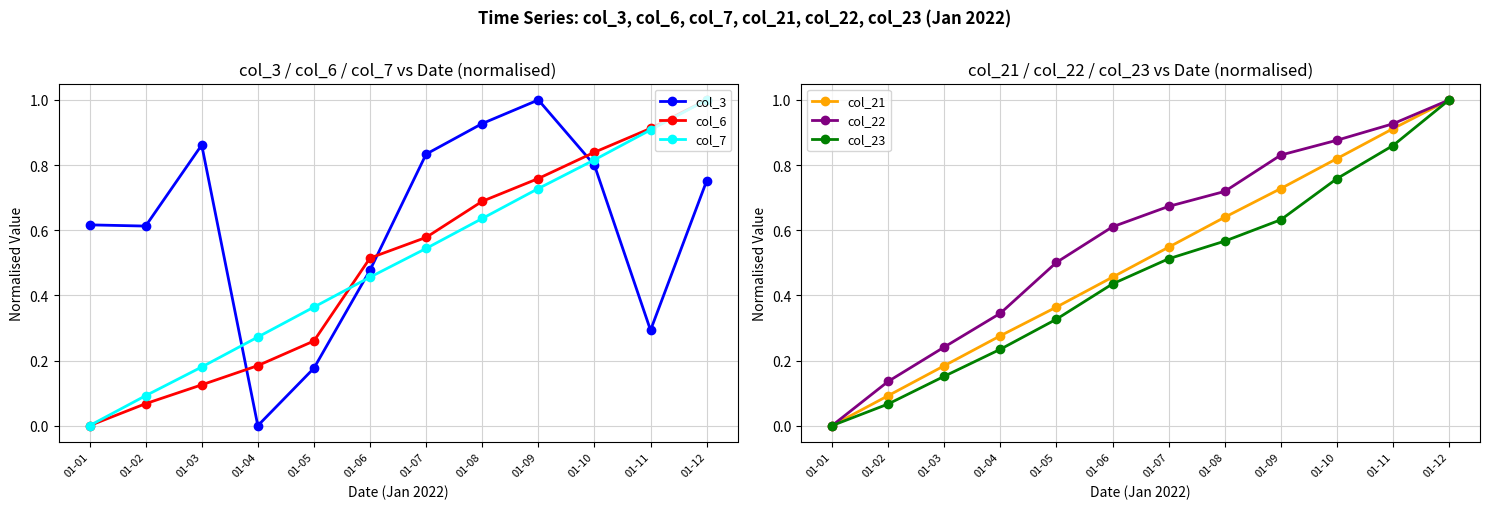

At which category is the sum across all series the highest?

01-12